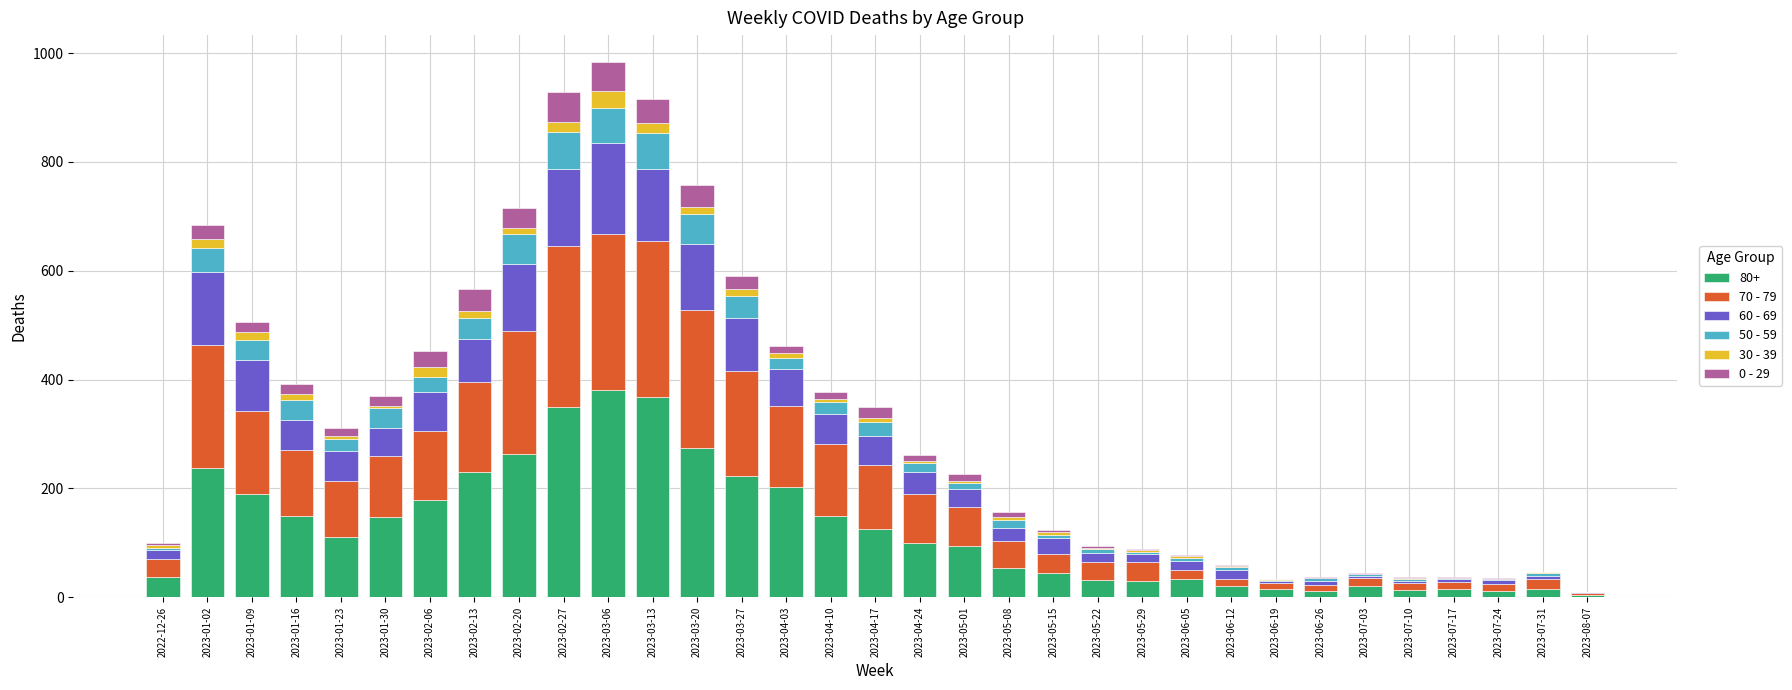

What is the total value across all series at 2023-01-02?

685